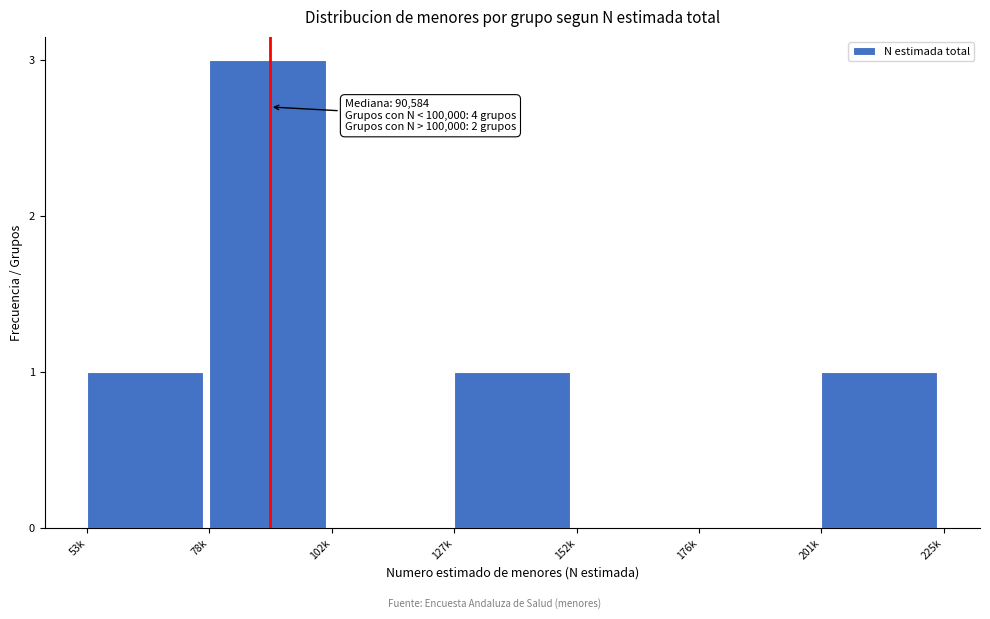

Reading left to right, what are all the values shown in this chart?

53k=1	78k=3	102k=0	127k=1	152k=0	176k=0	201k=1